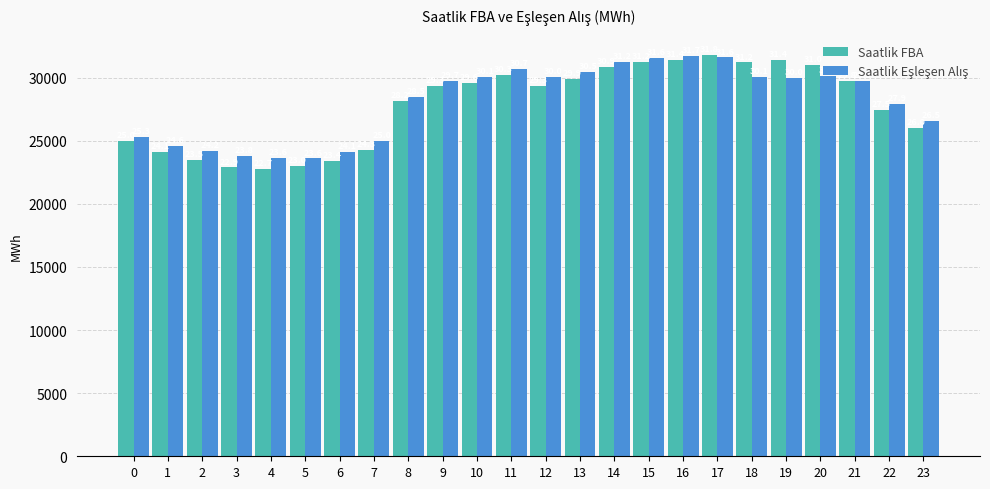

What value does the Saatlik Eşleşen Alış series have at 7?

25005.7